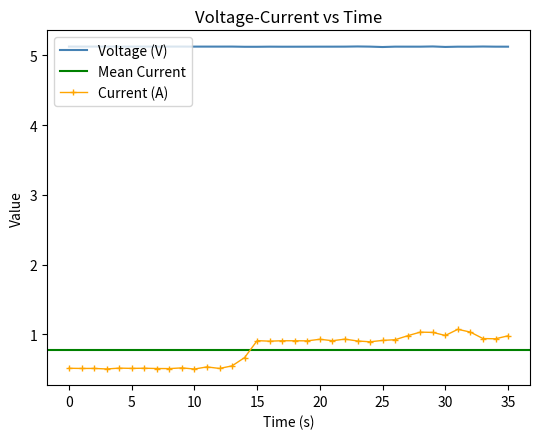

Between 23 and 26, which series saw the biggest shift?

Current (A)